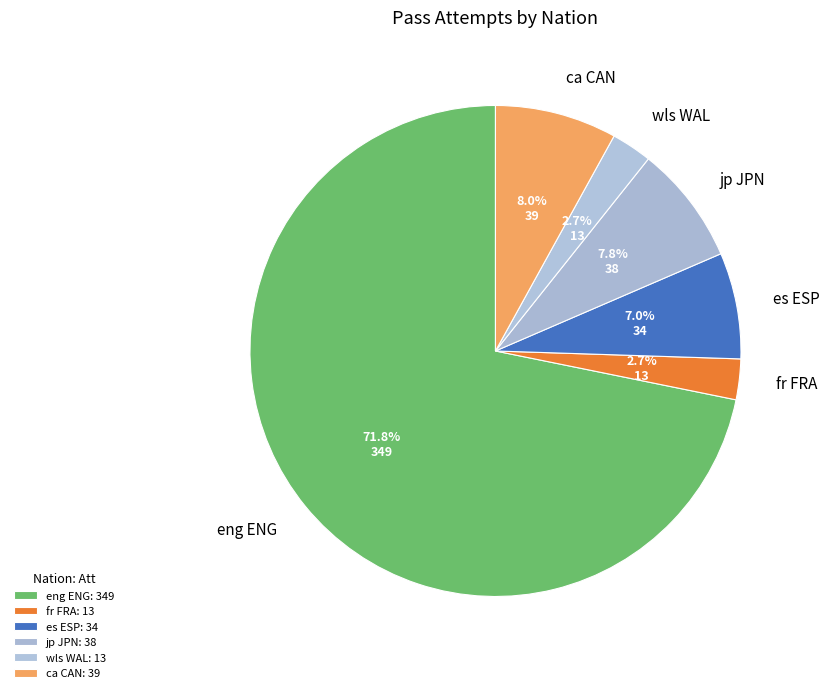

How many segments does this pie chart have?

6